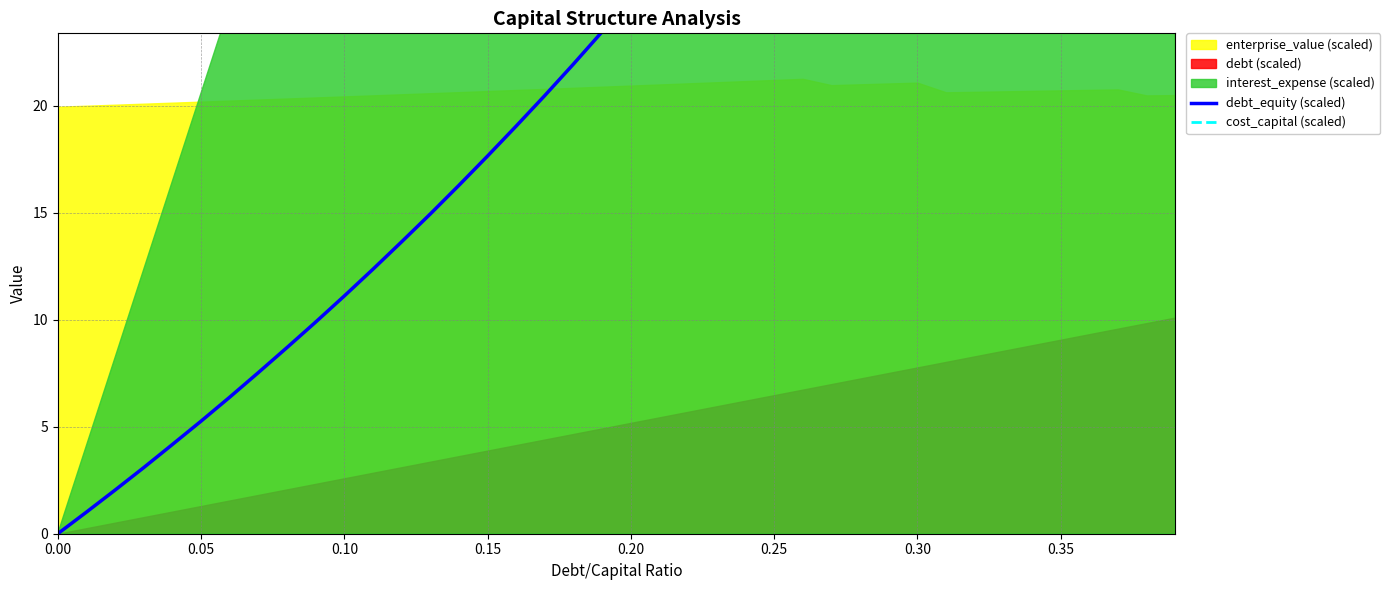

Does the chart display data point markers on the line(s)?

No